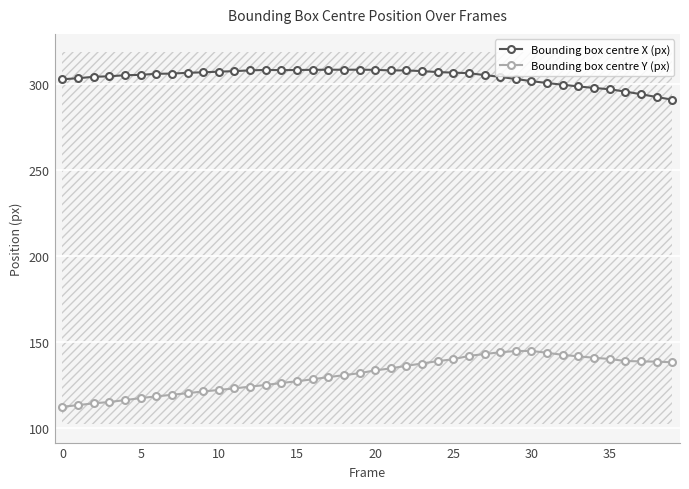

True or false: Bounding box centre X (px) has more than 2 points higher than both neighbors.

True